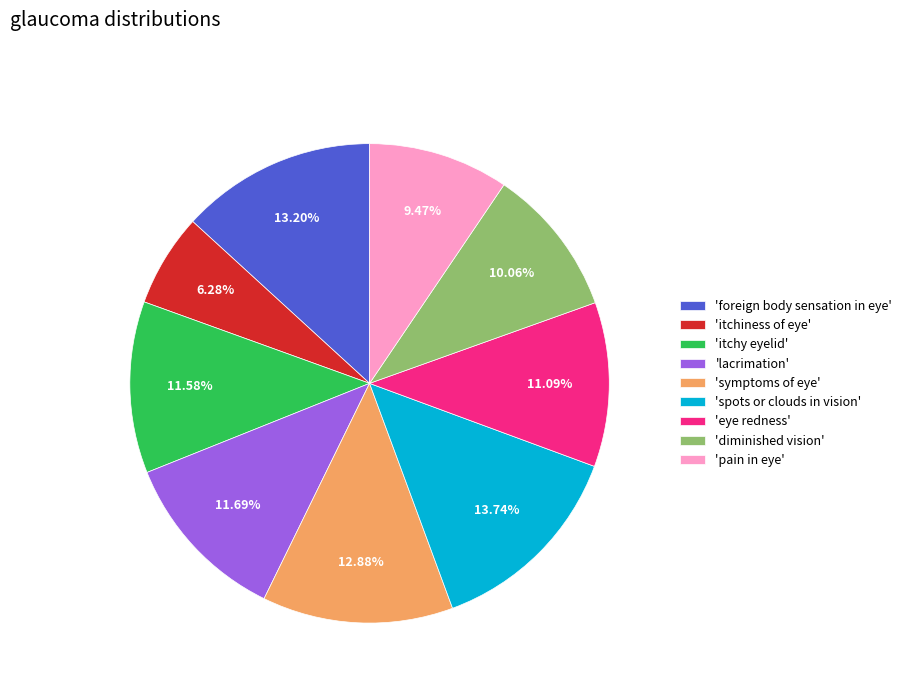

Combined, do 'pain in eye' and 'itchiness of eye' account for over 50%?

No